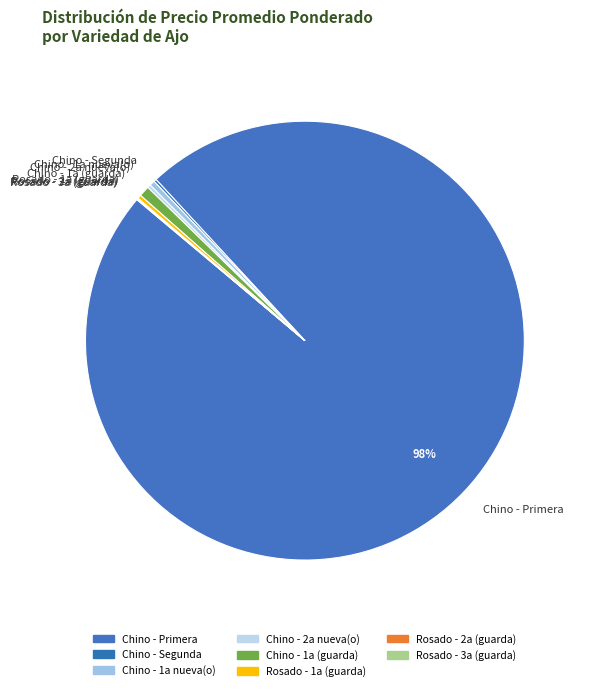

Is it true that Chino - 1a nueva(o) is 0% of the pie?

True